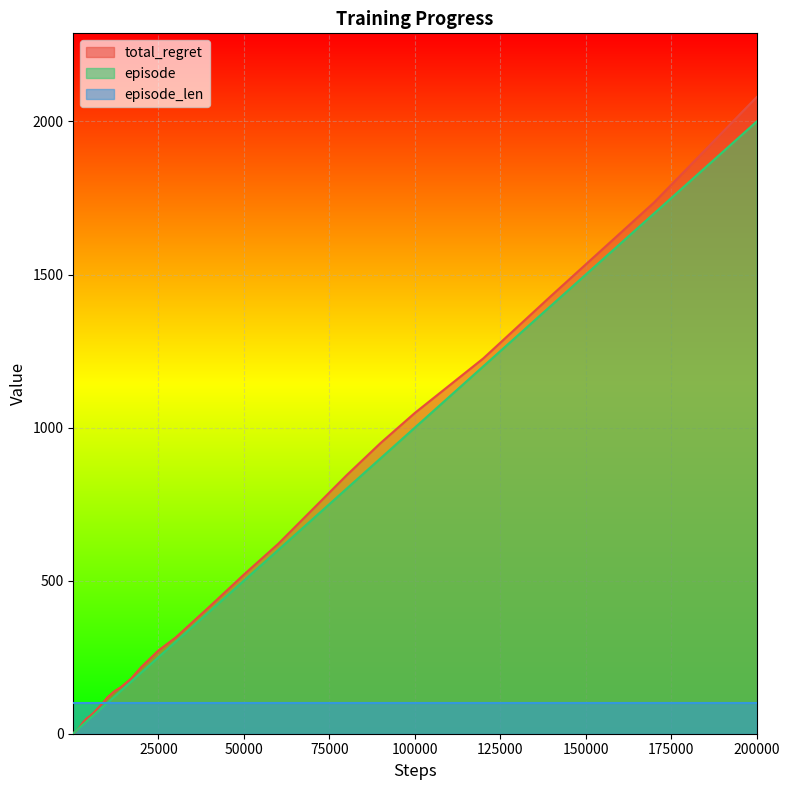

What is the sum of all total_regret values?

13634